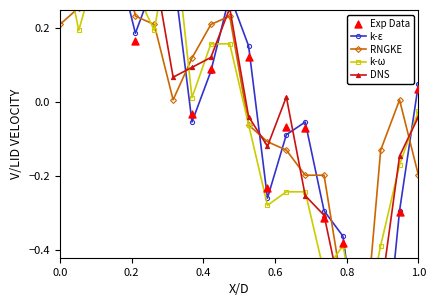

Which series contains the lowest Y value?

k-ε